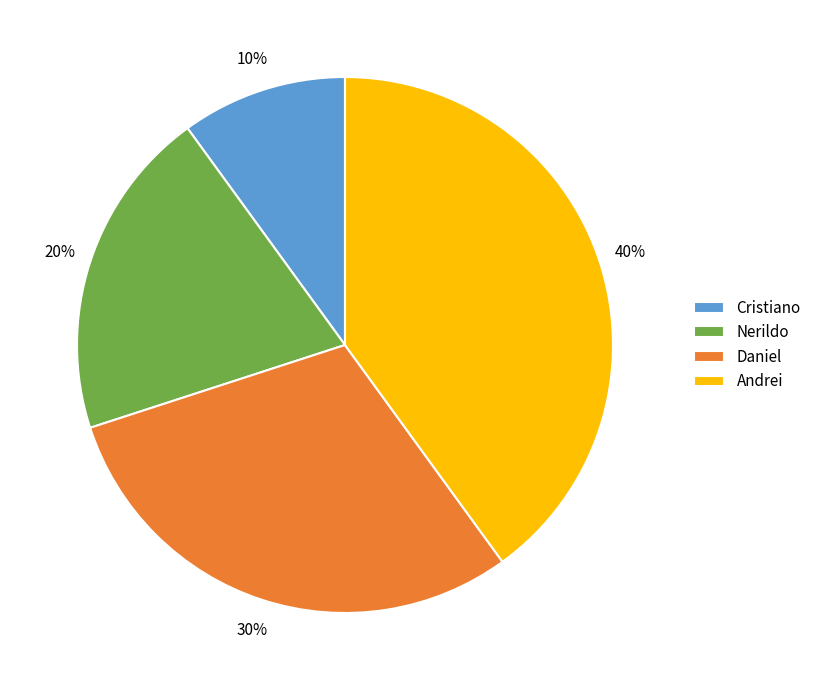

To the nearest percent, what is the combined percentage of Cristiano and Andrei?

50%